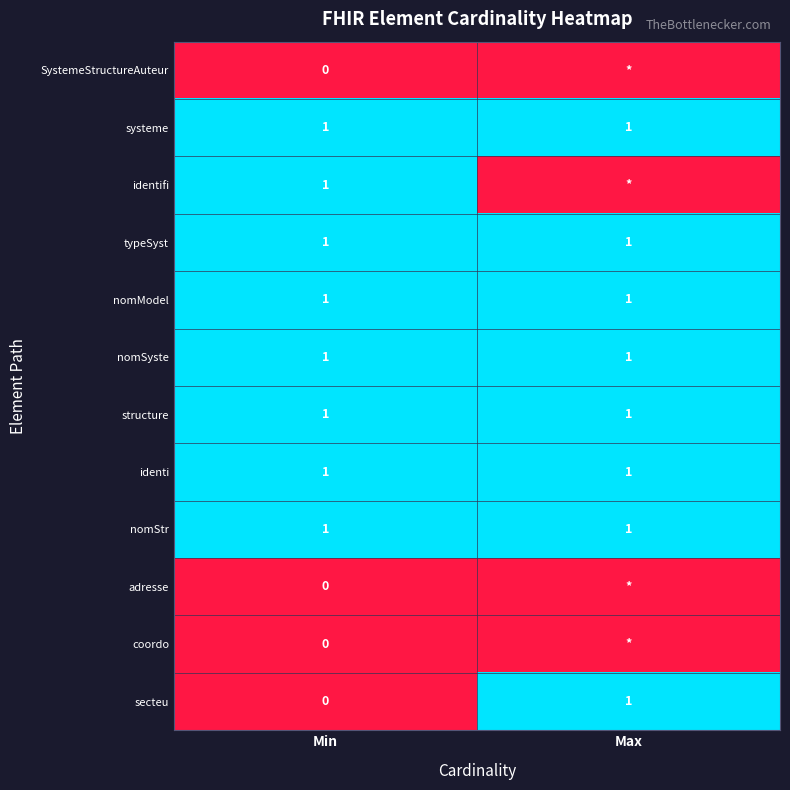

Which label corresponds to the largest value in the chart?

Min